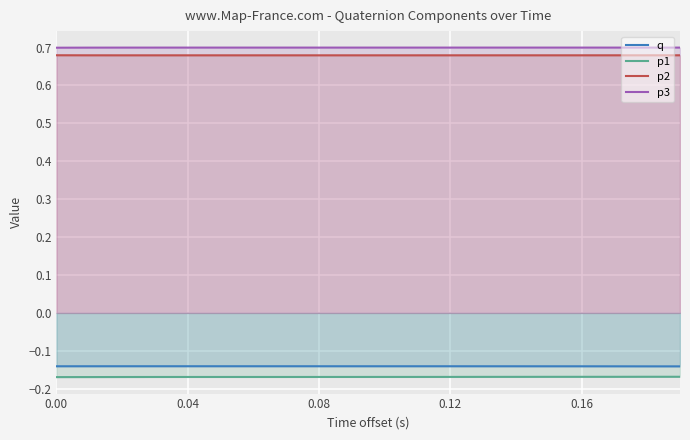

What is the average value of the p3 series?

0.7